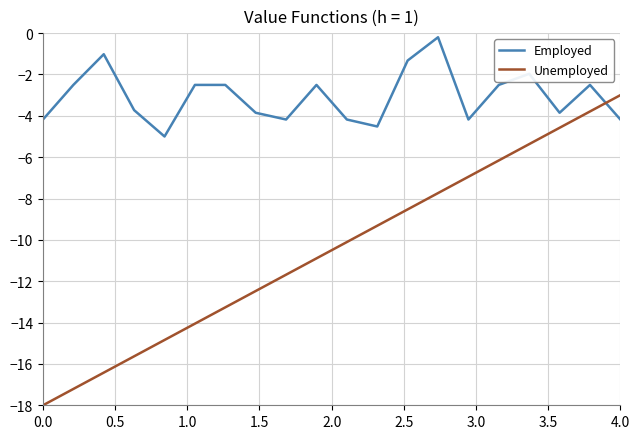

What is the difference between the second highest and second lowest values in the Unemployed series?

13.4